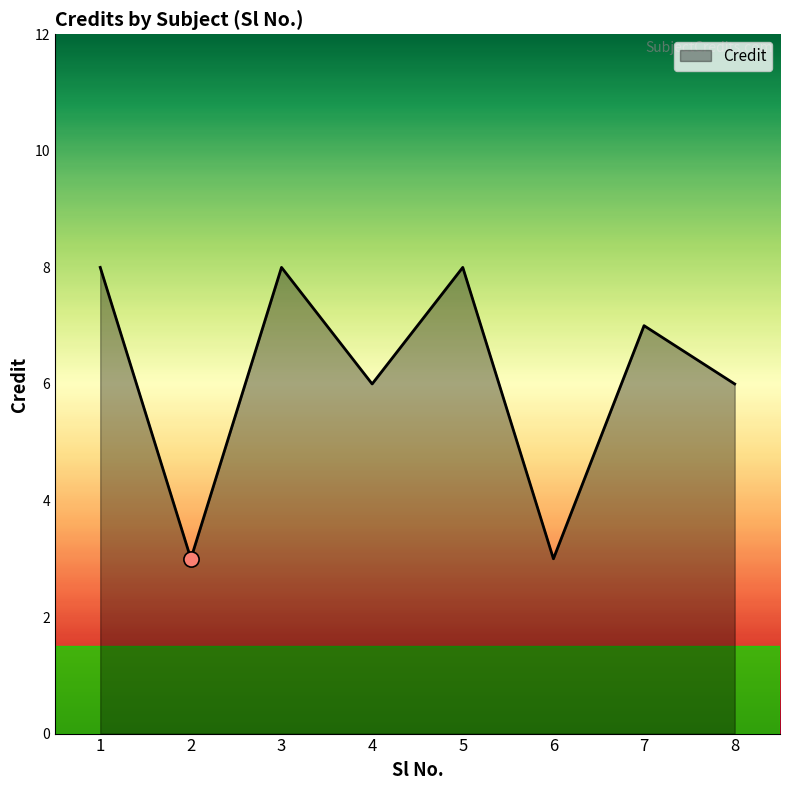

Approximately how many times larger is the value at 5 compared to 8?

1.3